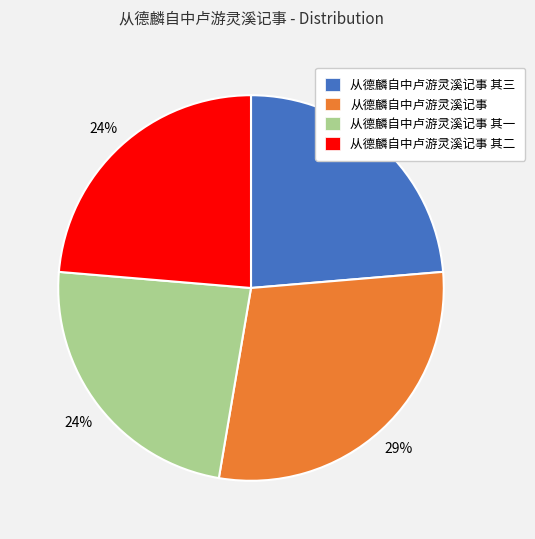

Does 从德麟自中卢游灵溪记事 其一 represent more than half of the total?

No